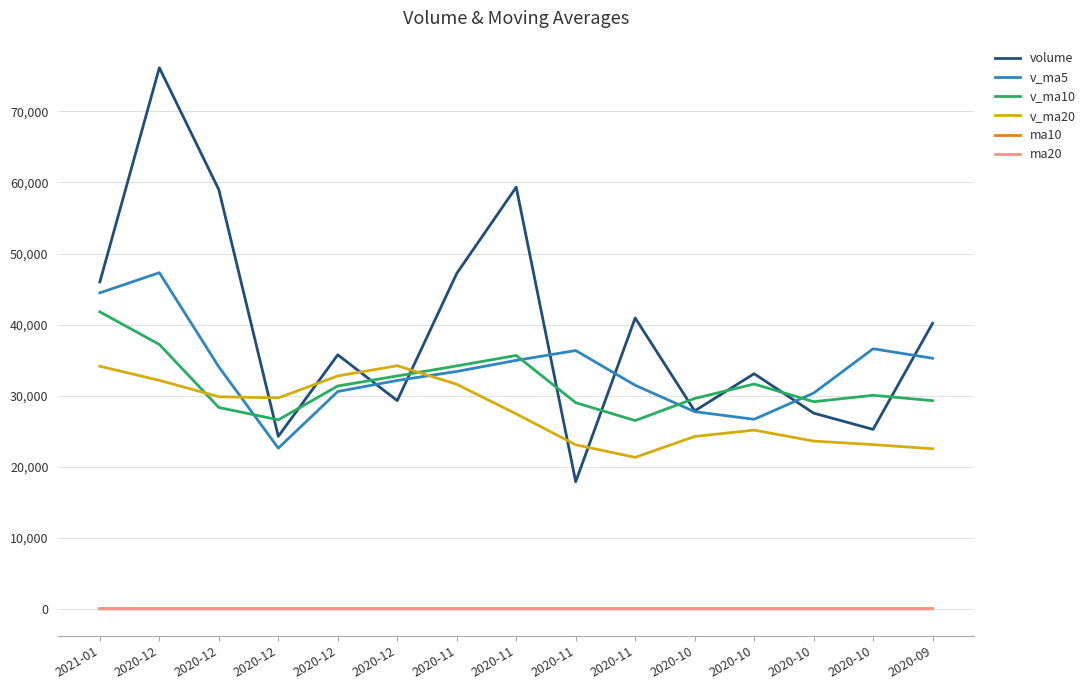

How many distinct data groups are displayed?

6